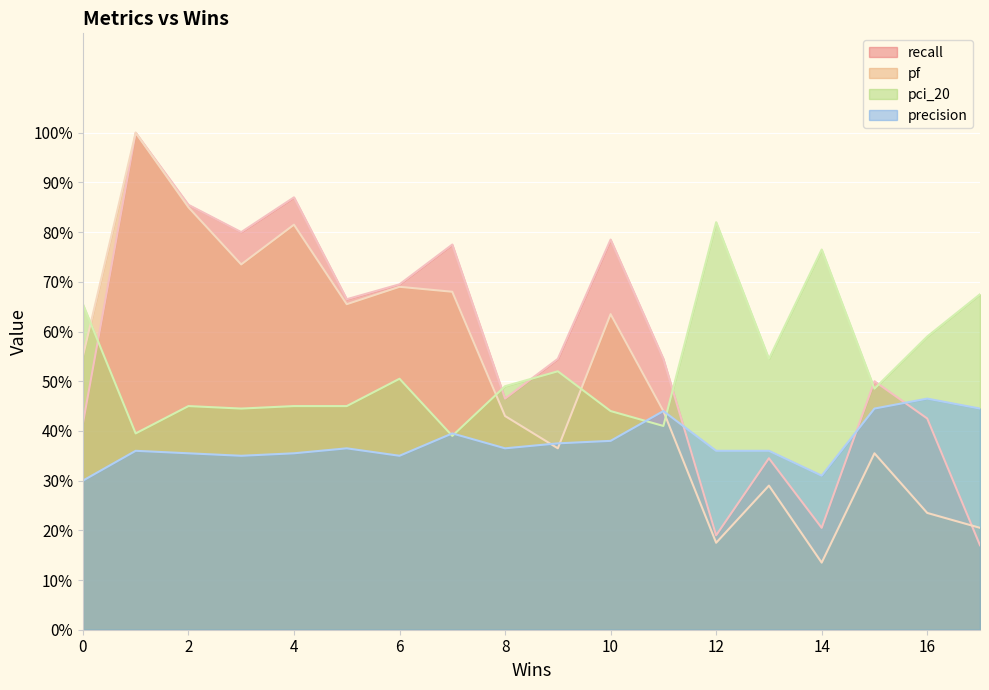

What is the difference between the maximum and minimum values in the precision series?

0.2